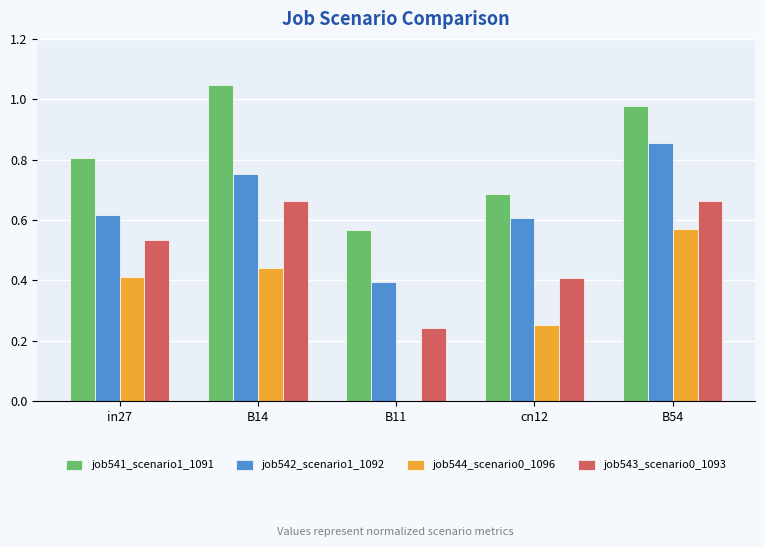

How many groups of bars are there?

5